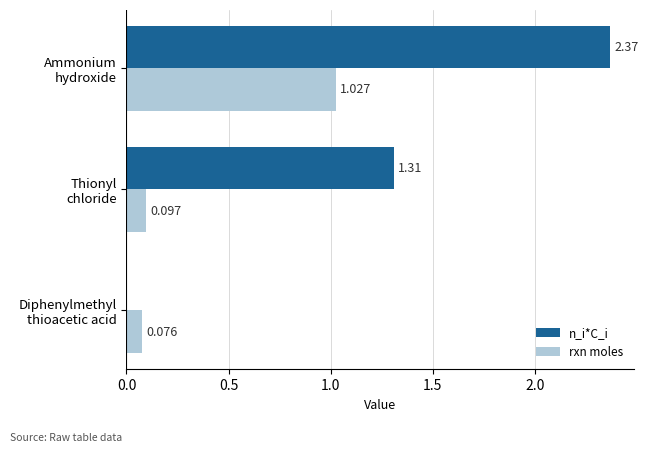

What are all the series names shown in the legend?

n_i*C_i, rxn moles